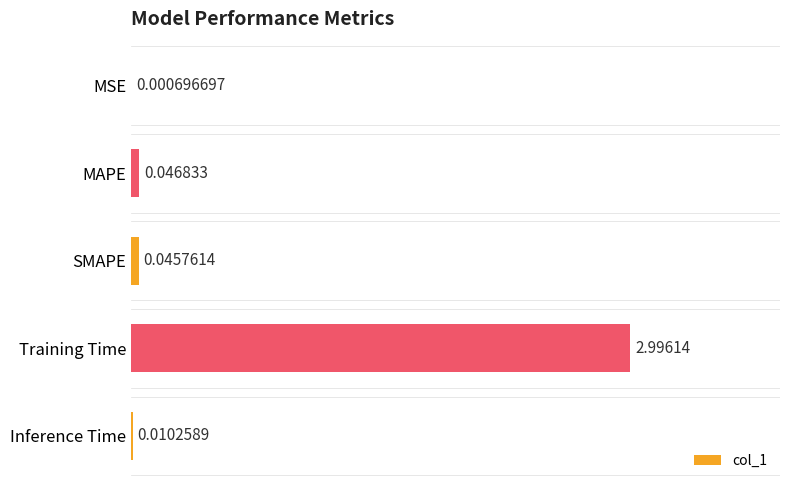

What is the change in value from SMAPE to Training Time?

+3.0